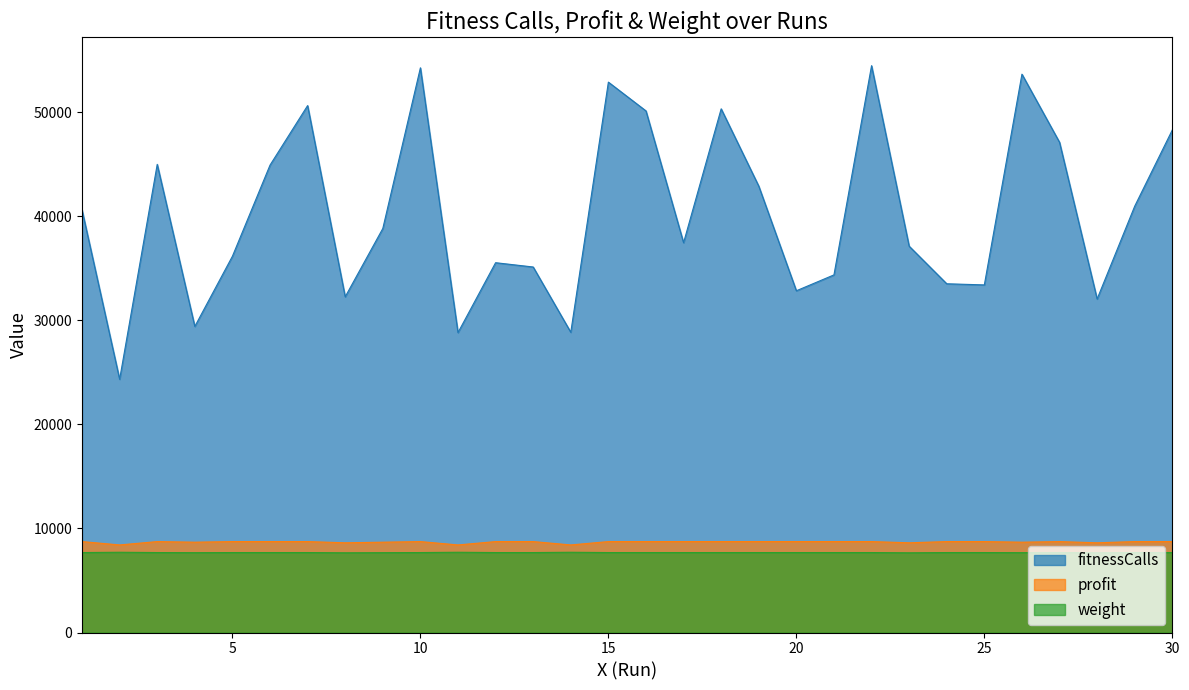

Reading right to left, list all the values displayed in this chart.

fitnessCalls: 48316	40989	32065	47128	53678	33417	33527	37141	54493	34380	32855	42915	50346	37474	50145	52911	28864	35139	35552	28834	54288	38840	32275	50656	44933	36174	29425	45007	24344	40619
profit: 8742	8742	8626	8742	8684	8742	8742	8626	8742	8742	8742	8742	8742	8742	8742	8742	8419	8742	8742	8419	8742	8684	8626	8742	8742	8742	8684	8742	8419	8742
weight: 7688	7688	7664	7688	7676	7688	7688	7664	7688	7688	7688	7688	7688	7688	7688	7688	7716	7688	7688	7716	7688	7676	7664	7688	7688	7688	7676	7688	7716	7688